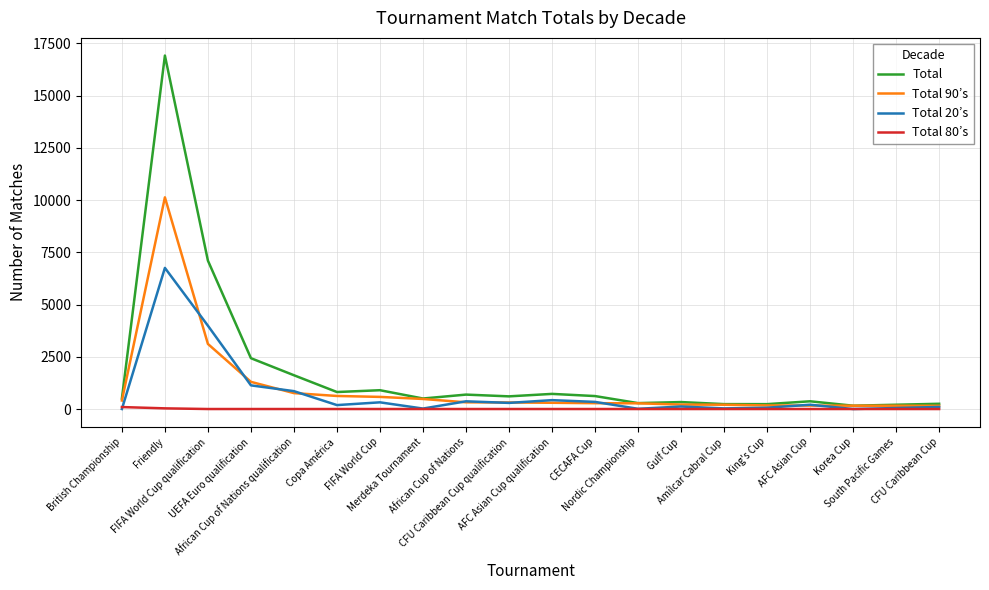

True or false: Total has a value of 620 at CECAFA Cup.

True